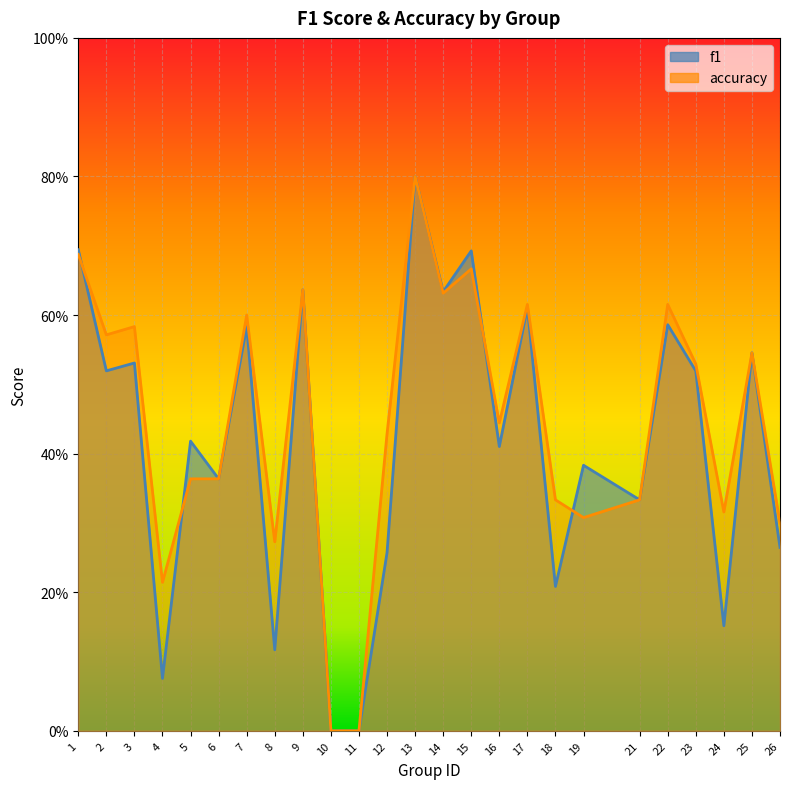

Which series changed the most between 2 and 23?

accuracy